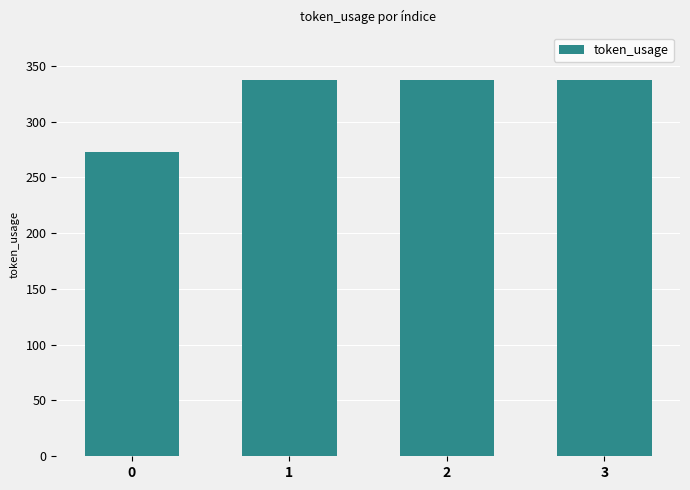

What is the value of the 4th bar from the left?

337